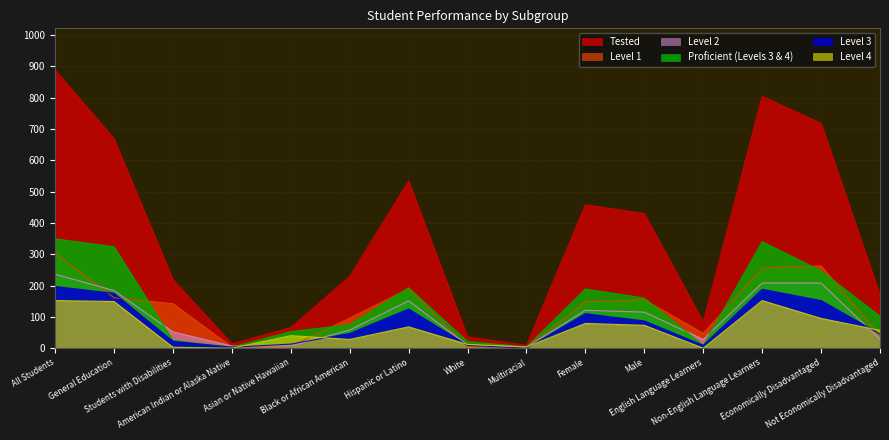

Where is the first local maximum for Proficient (Levels 3 & 4)?

Hispanic or Latino